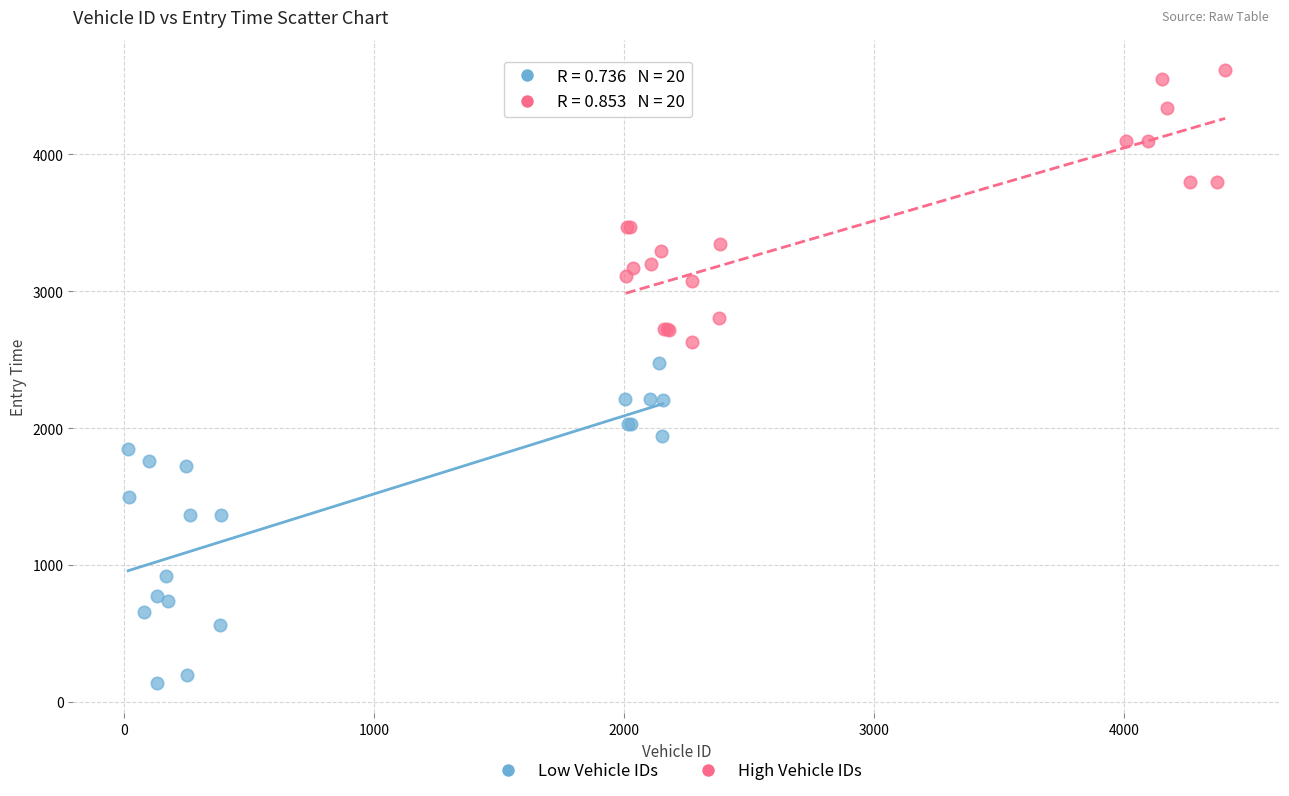

Which series has the widest spread of Y values?

Low Vehicle IDs